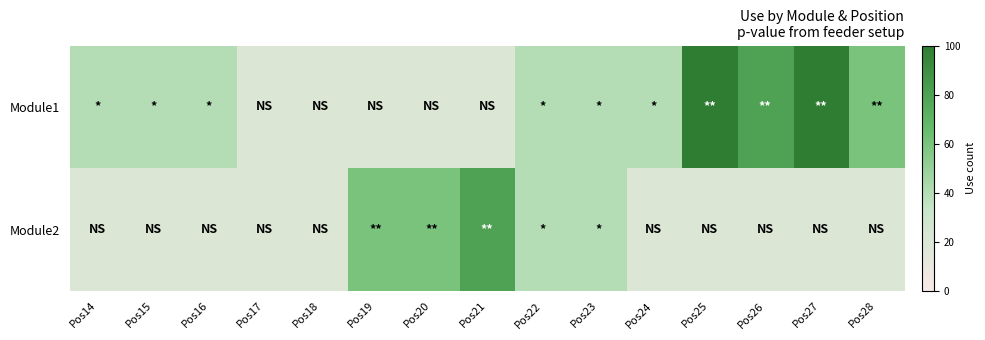

Reading left to right, what are all the values shown in this chart?

Module1: Pos14=40	Pos15=40	Pos16=40	Pos17=20	Pos18=20	Pos19=20	Pos20=20	Pos21=20	Pos22=40	Pos23=40	Pos24=40	Pos25=100	Pos26=80	Pos27=100	Pos28=60
Module2: Pos14=20	Pos15=20	Pos16=20	Pos17=20	Pos18=20	Pos19=60	Pos20=60	Pos21=80	Pos22=40	Pos23=40	Pos24=20	Pos25=20	Pos26=20	Pos27=20	Pos28=20